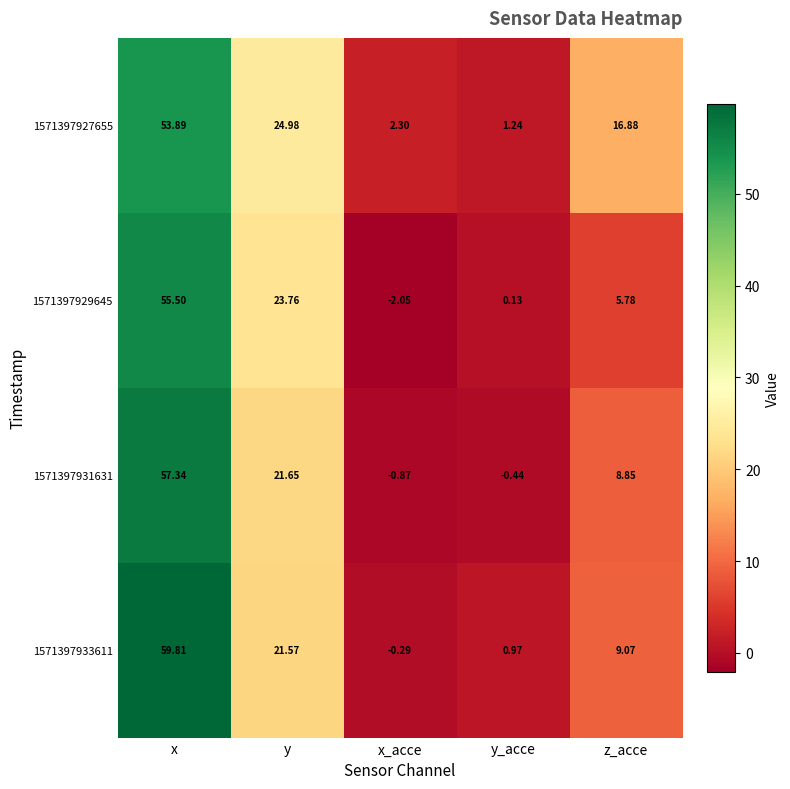

At which category is the sum across all series the highest?

x